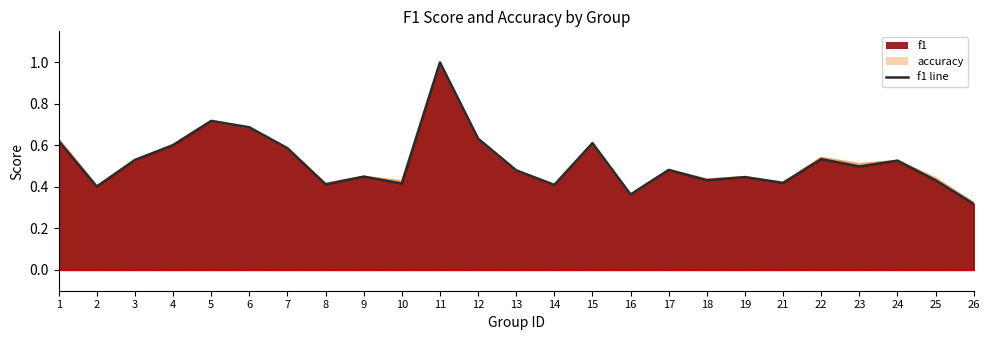

Does the chart display data point markers on the line(s)?

No